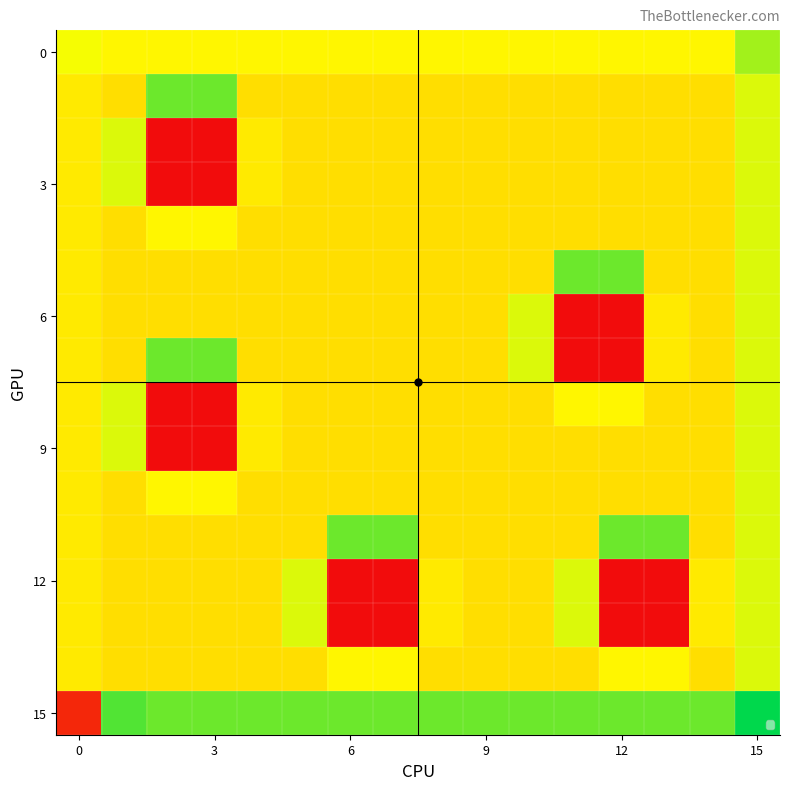

Which series has the largest total across all categories?

15